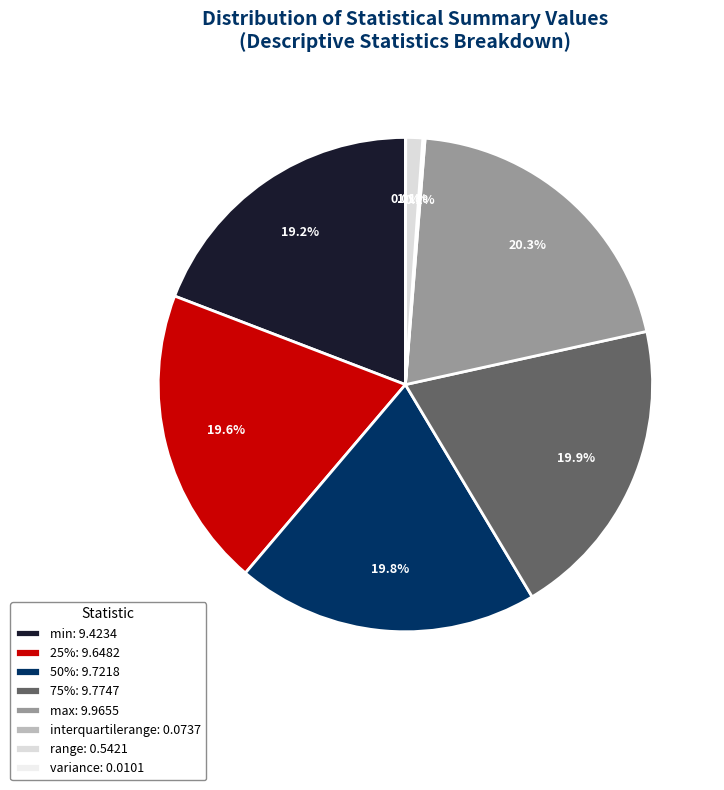

Which slice is the largest?

max